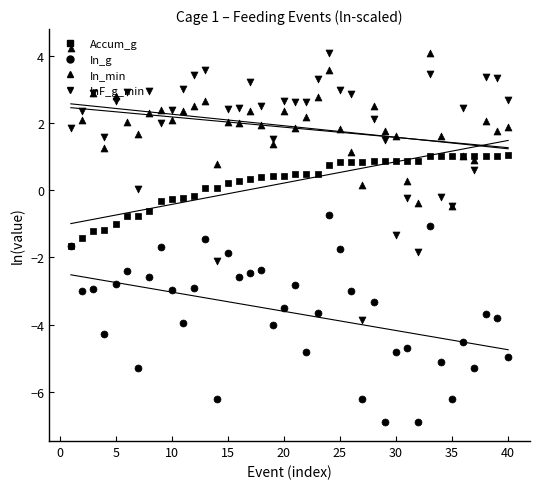

Which series reaches the minimum Y coordinate?

In_g